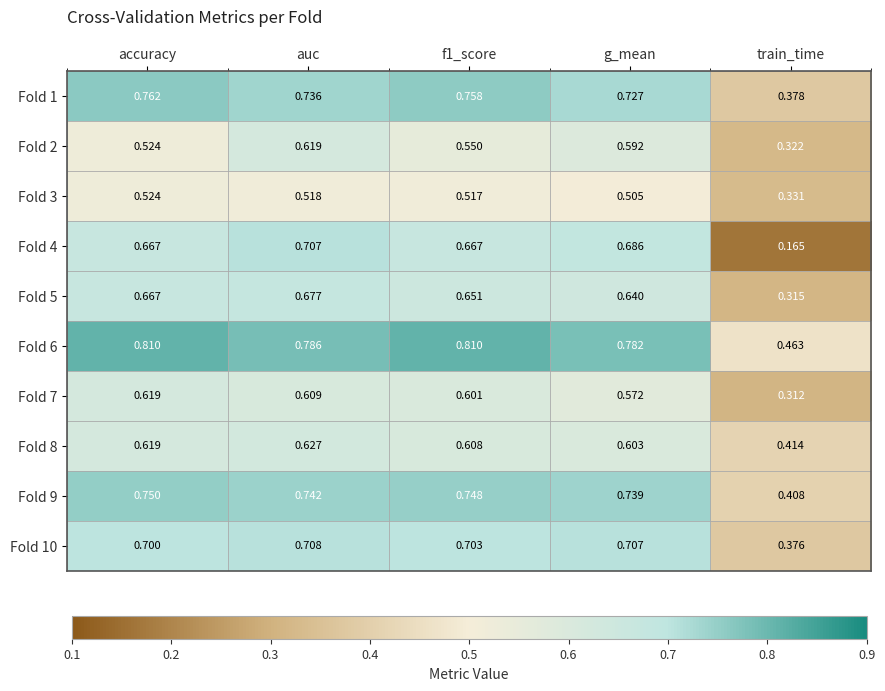

What is the total value across all series at auc?

6.7